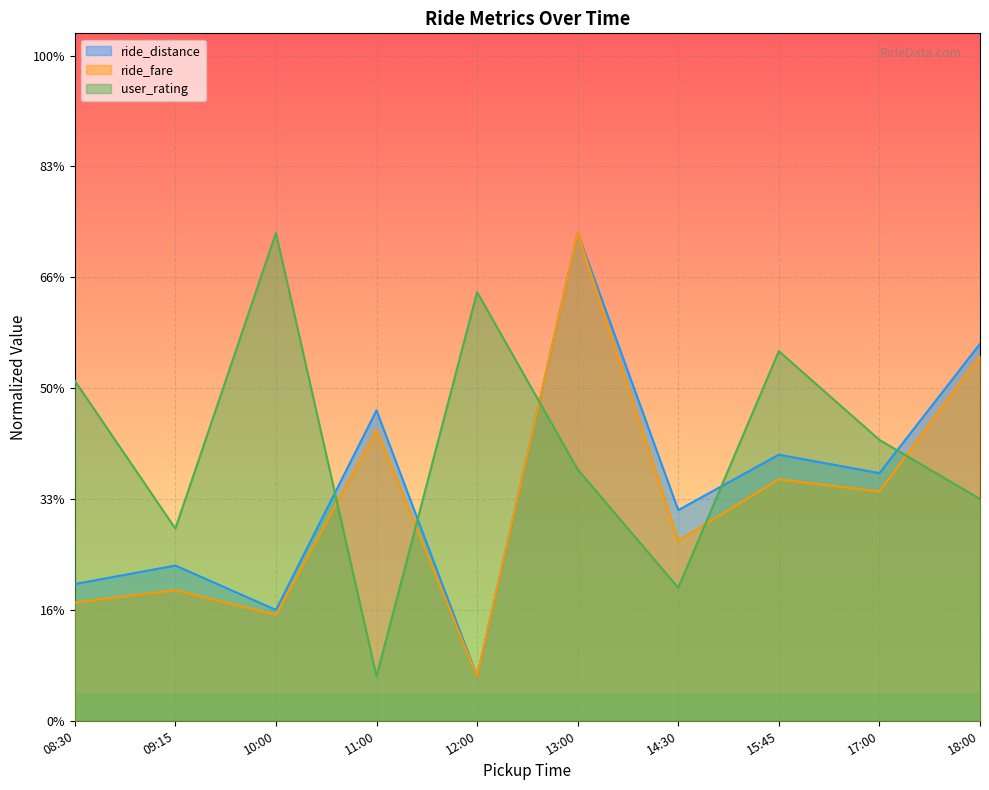

What are all the series names shown in the legend?

ride_distance, ride_fare, user_rating